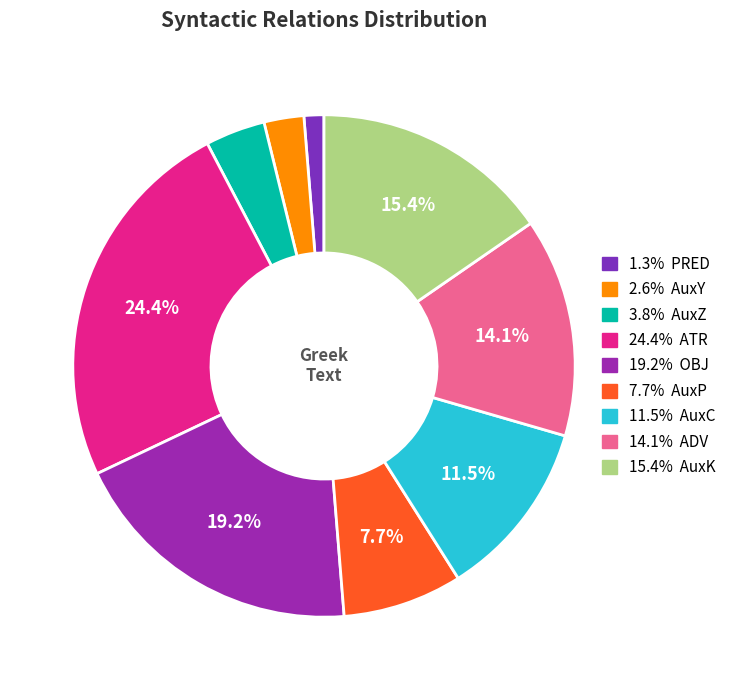

Count the number of slices in the pie.

9